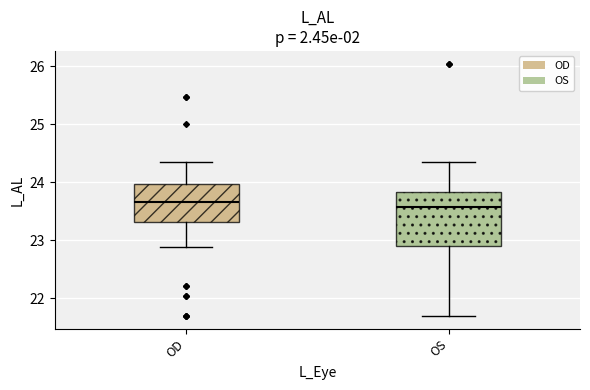

Where is the upper edge of the box for OS on the y-axis? The values are not printed on the chart, so give them approximately, as read against the axis.

23.8